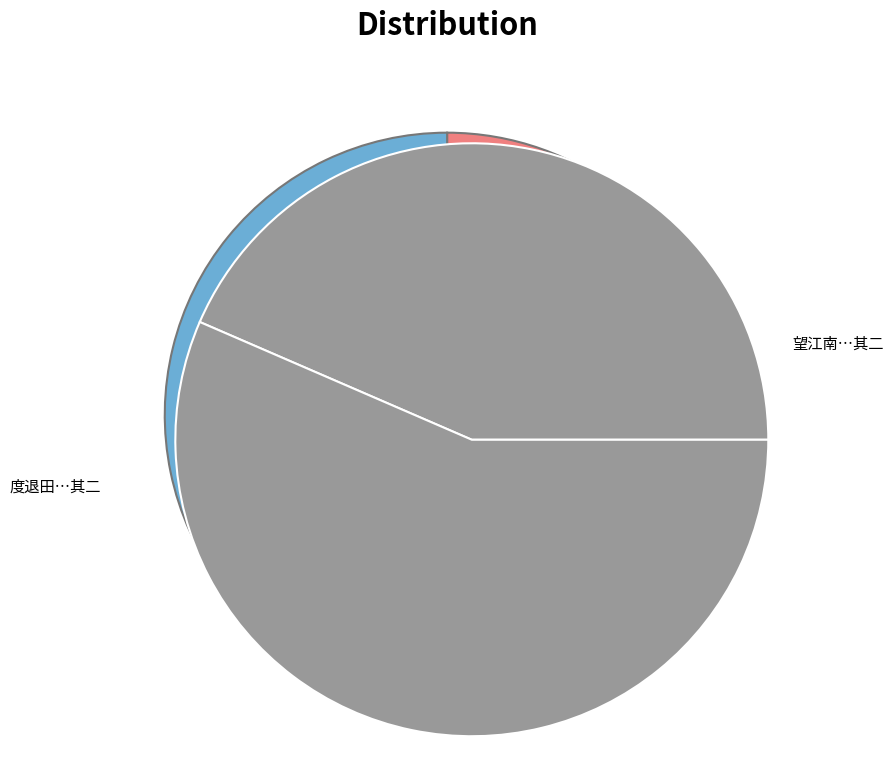

Is there any slice that represents more than half of the pie?

Yes